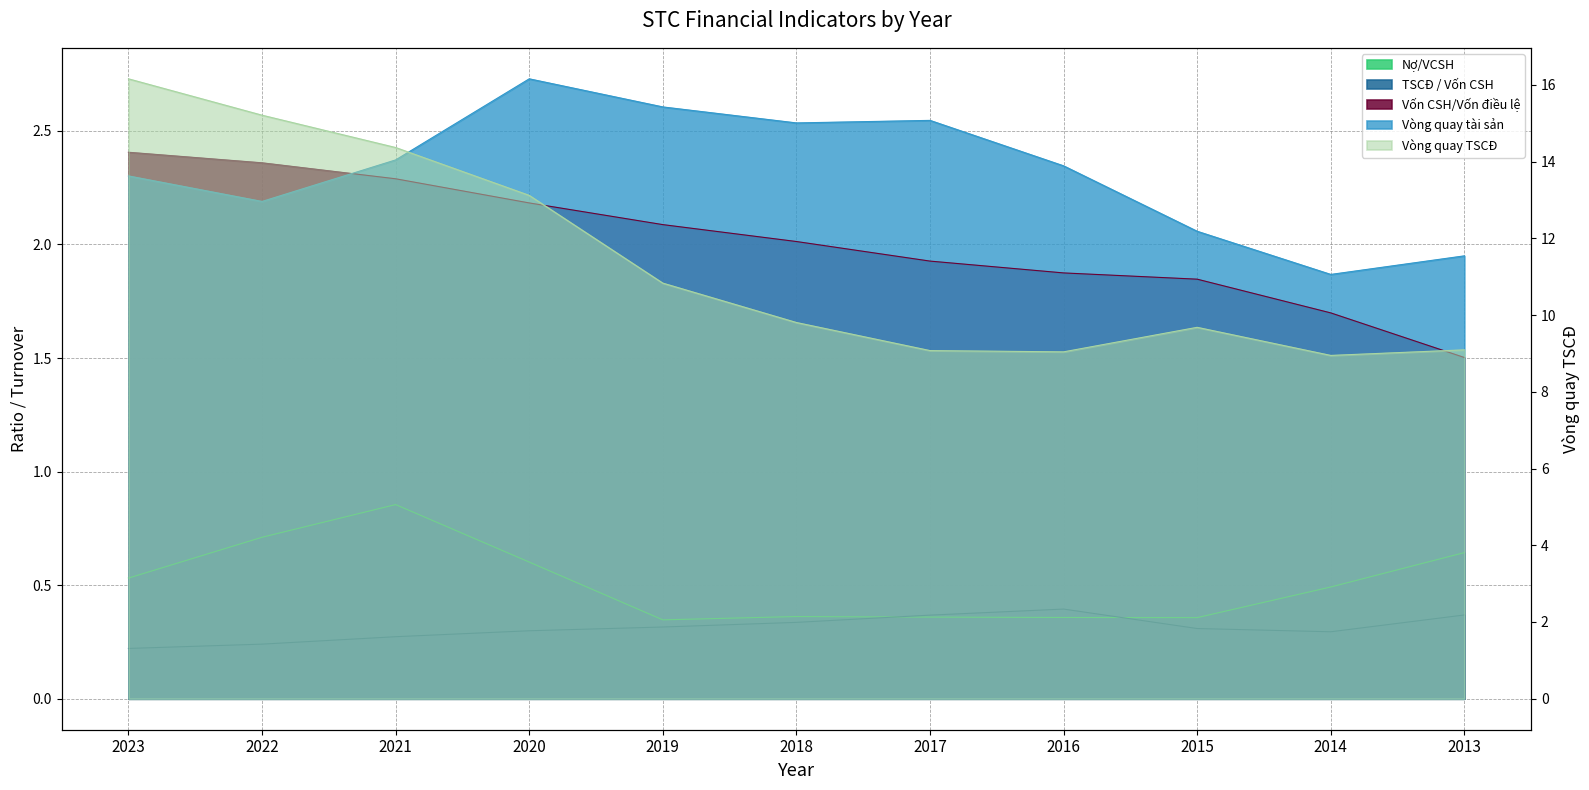

What are all the series names shown in the legend?

Nợ/VCSH, TSCĐ / Vốn CSH, Vốn CSH/Vốn điều lệ, Vòng quay tài sản, Vòng quay TSCĐ